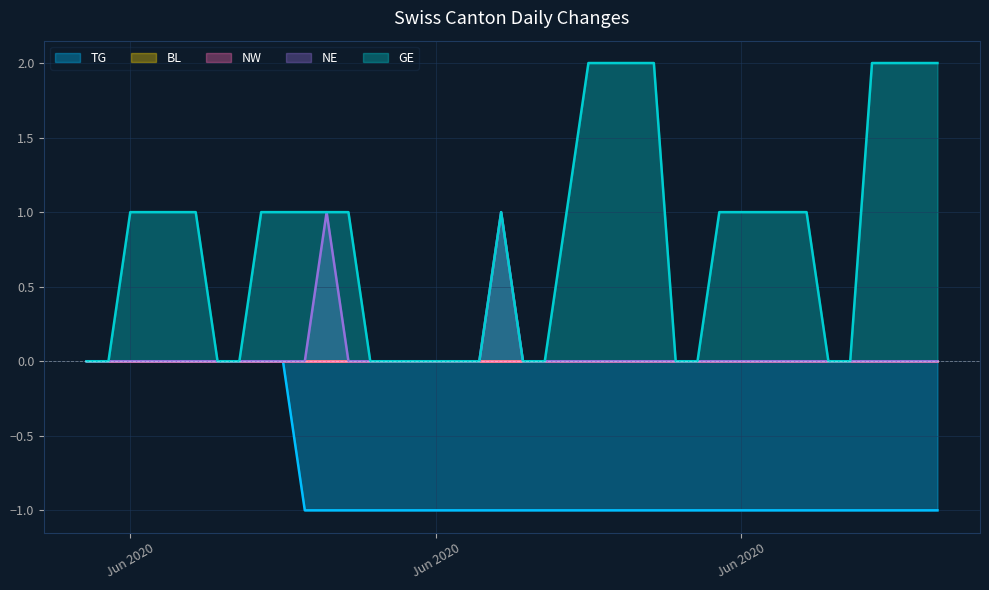

True or false: TG and GE cross at least once.

False